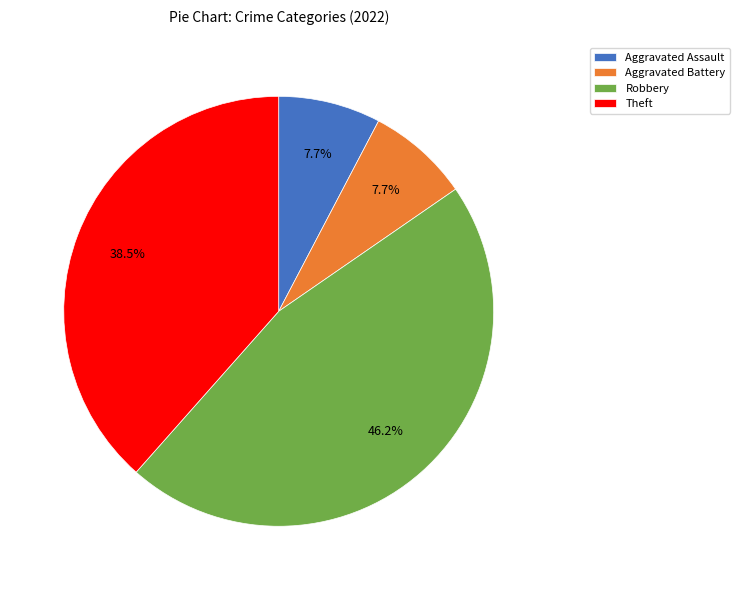

Does Aggravated Battery account for over 50% of the chart?

No